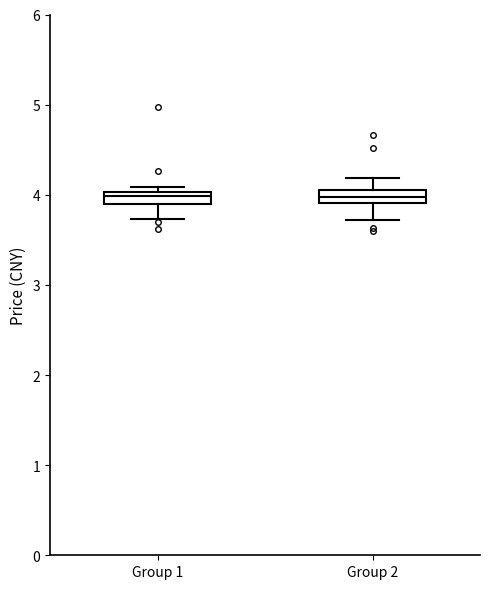

Where is the lower edge of the box for Group 2 on the y-axis? The values are not printed on the chart, so give them approximately, as read against the axis.

3.9